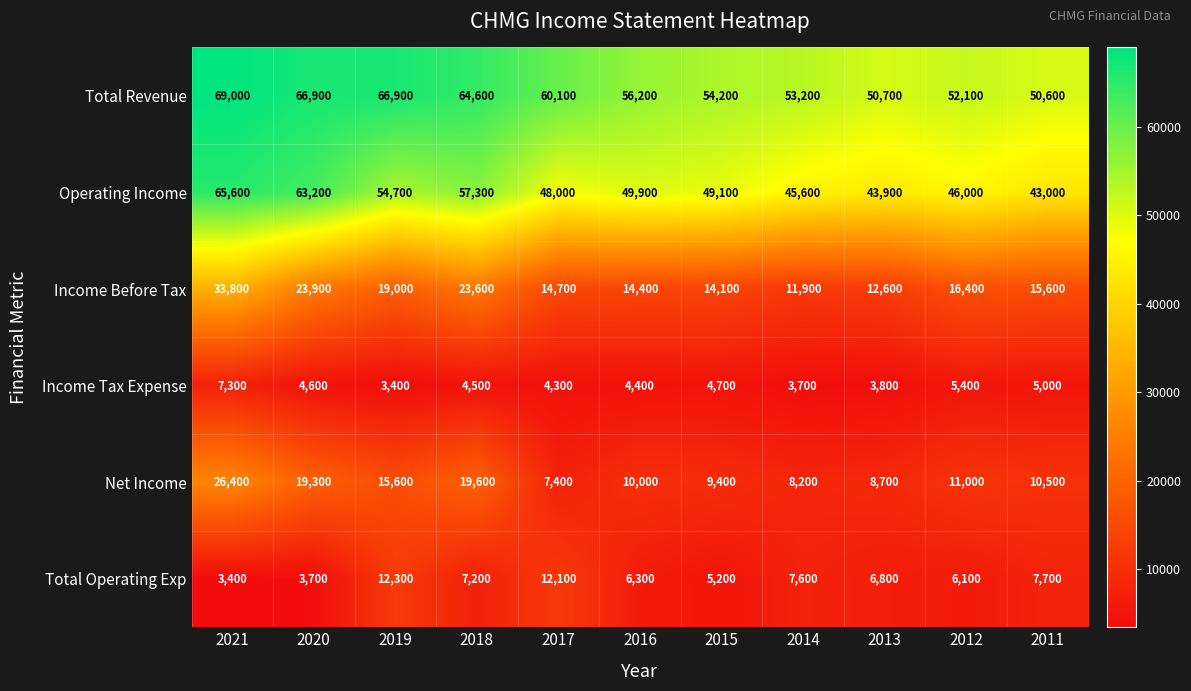

What is the lowest value of the Net Income series?

7400